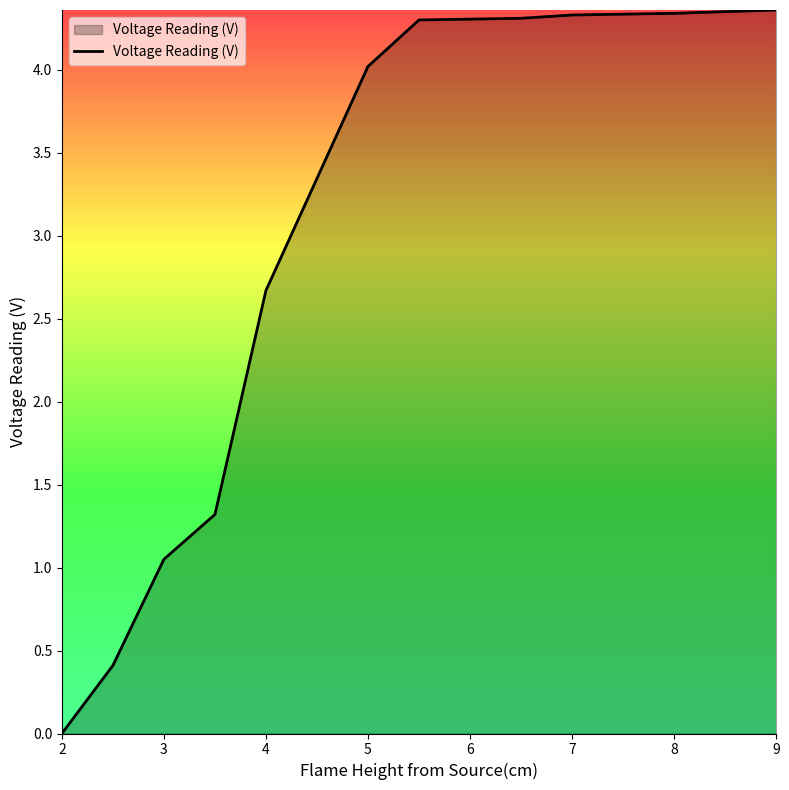

What is the greatest value displayed?

4.4